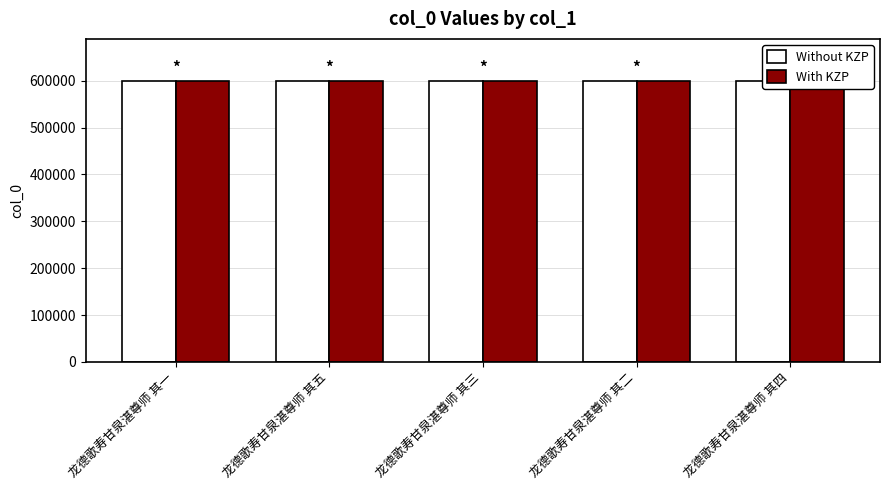

What position from the right is 龙德歌寿甘泉湛尊师 其四?

1